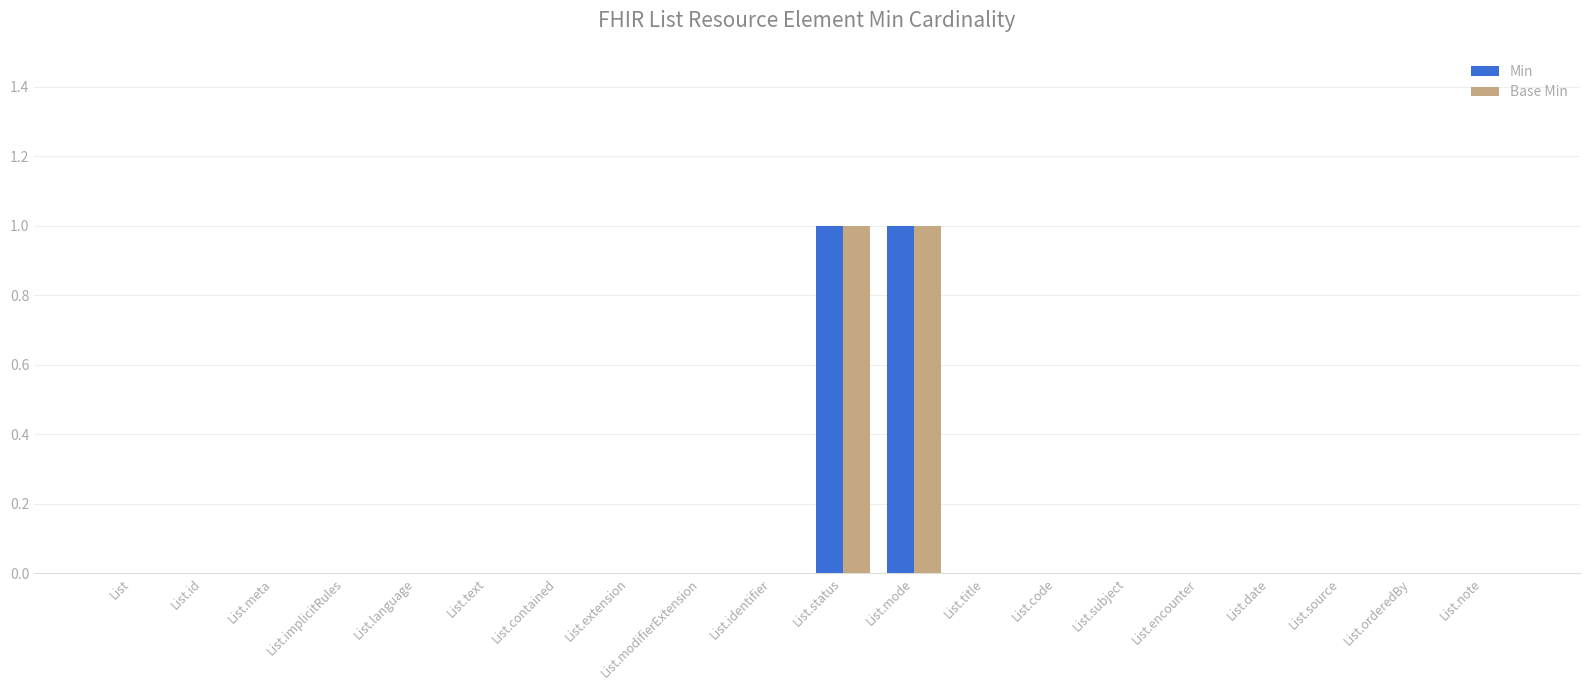

The Base Min series shows 0 at List.orderedBy. True or false?

True